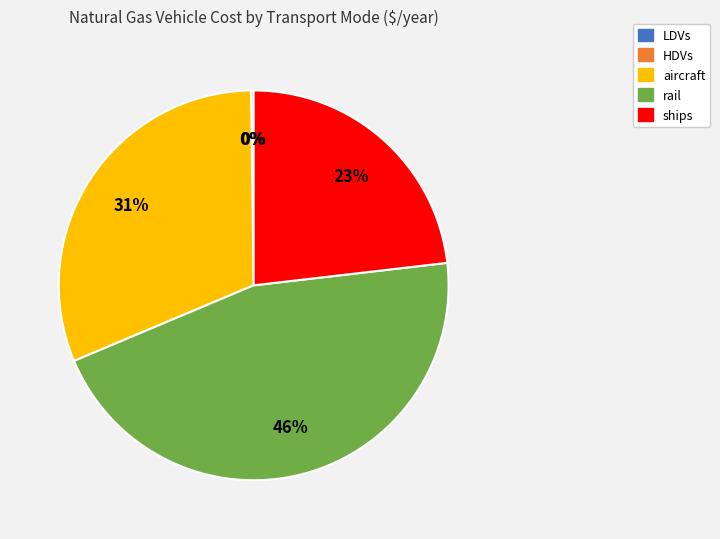

To the nearest percent, what is the combined percentage of aircraft and rail?

77%